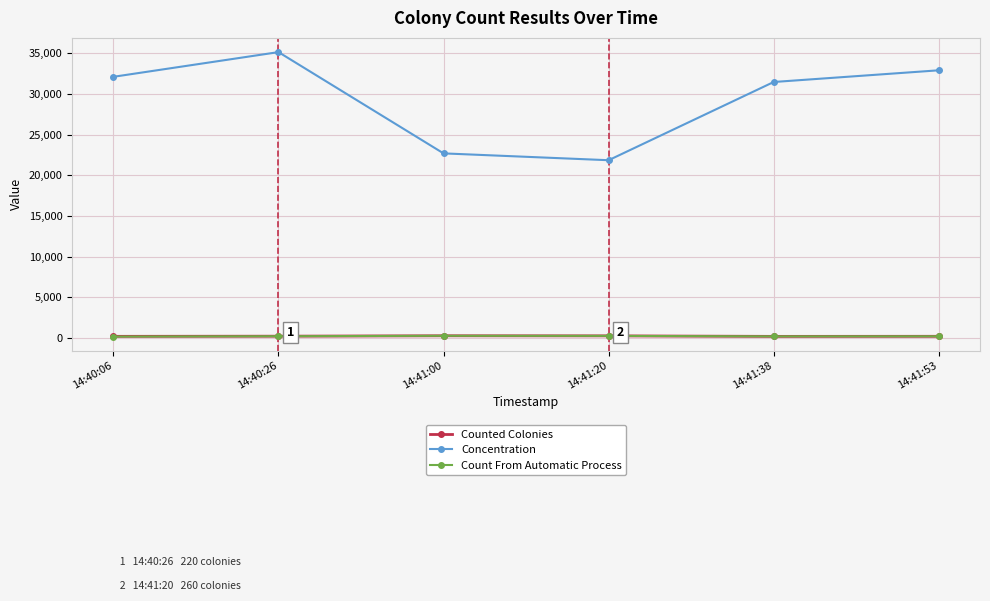

True or false: Concentration has more than 2 interior local peaks.

False